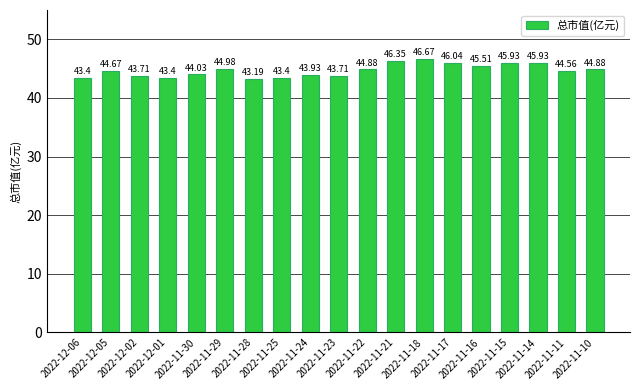

What is the difference between the second highest and minimum values?

3.2